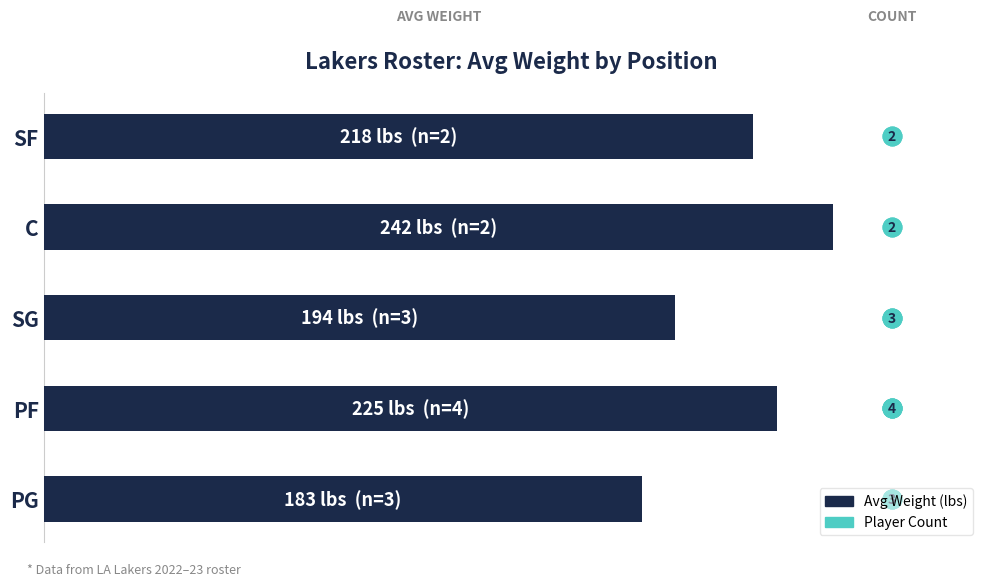

What is the total value across all series at PF?

224.7